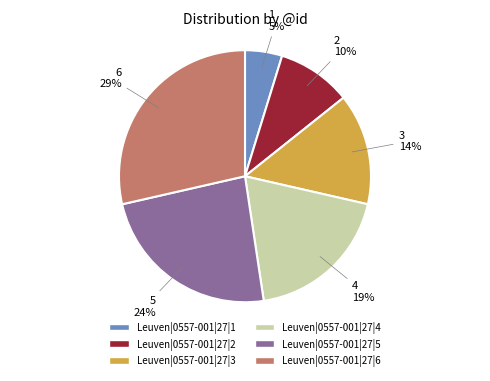

To the nearest percent, what percentage of the pie is Leuven|0557-001|27|3?

14%